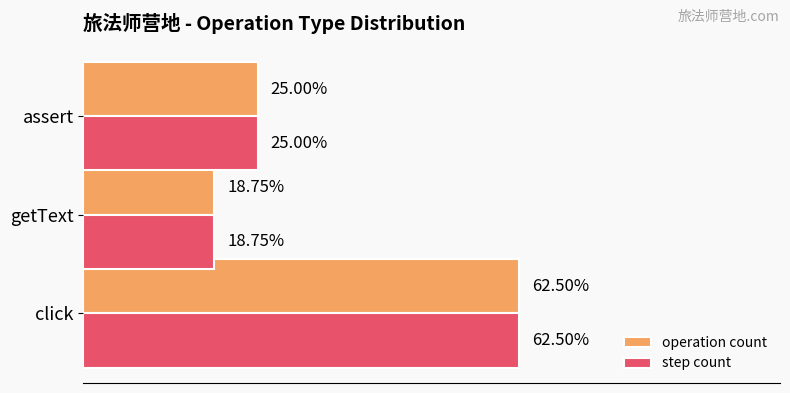

What are all the series names shown in the legend?

operation count, step count